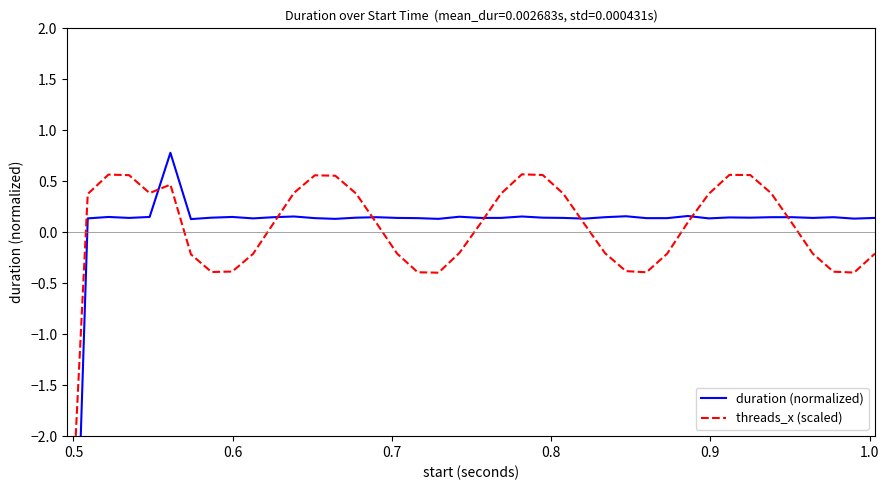

How many times do threads_x (scaled) and duration (normalized) cross each other?

7